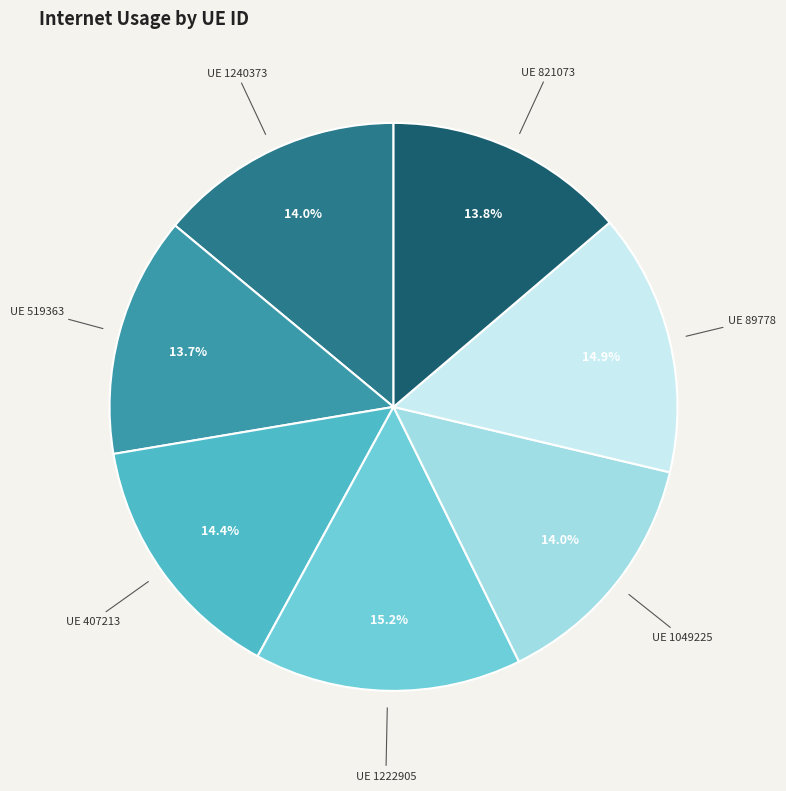

To the nearest percent, what is the average slice percentage?

14%